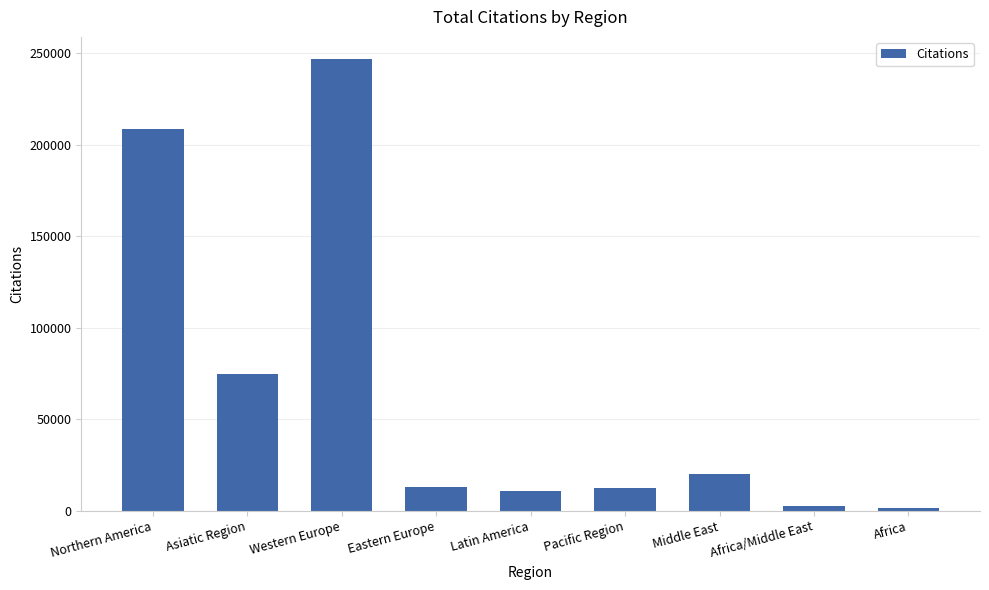

How many series are shown in this chart?

1